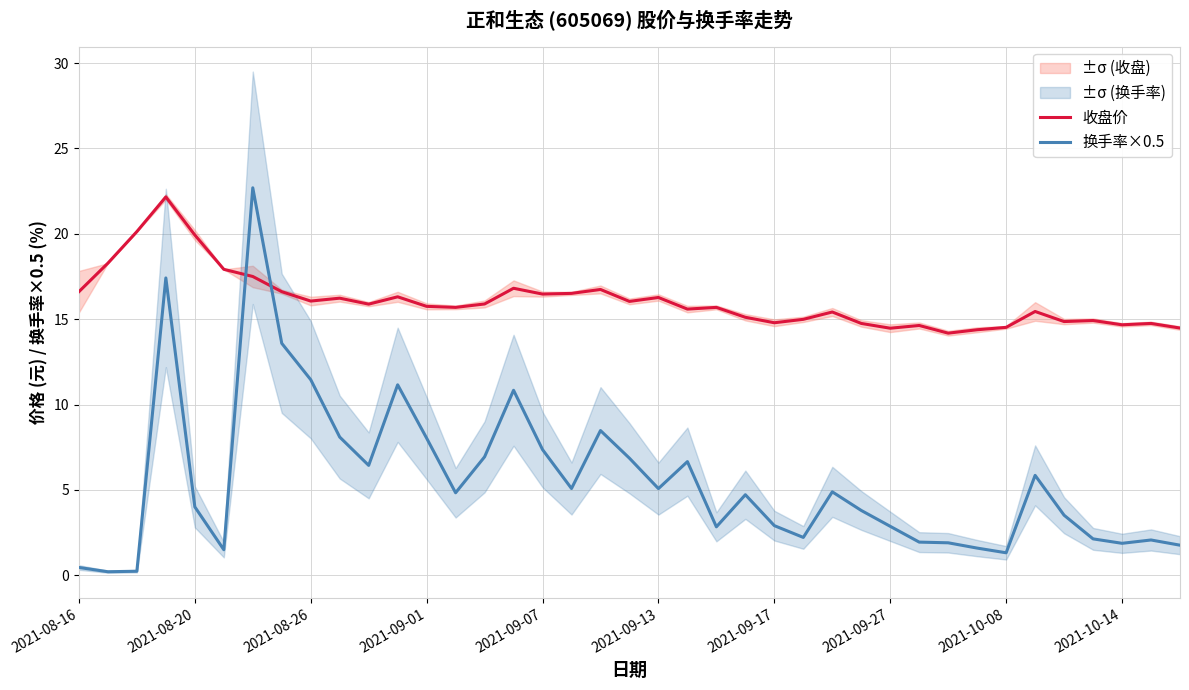

What is the total value across all series at 33?

21.3